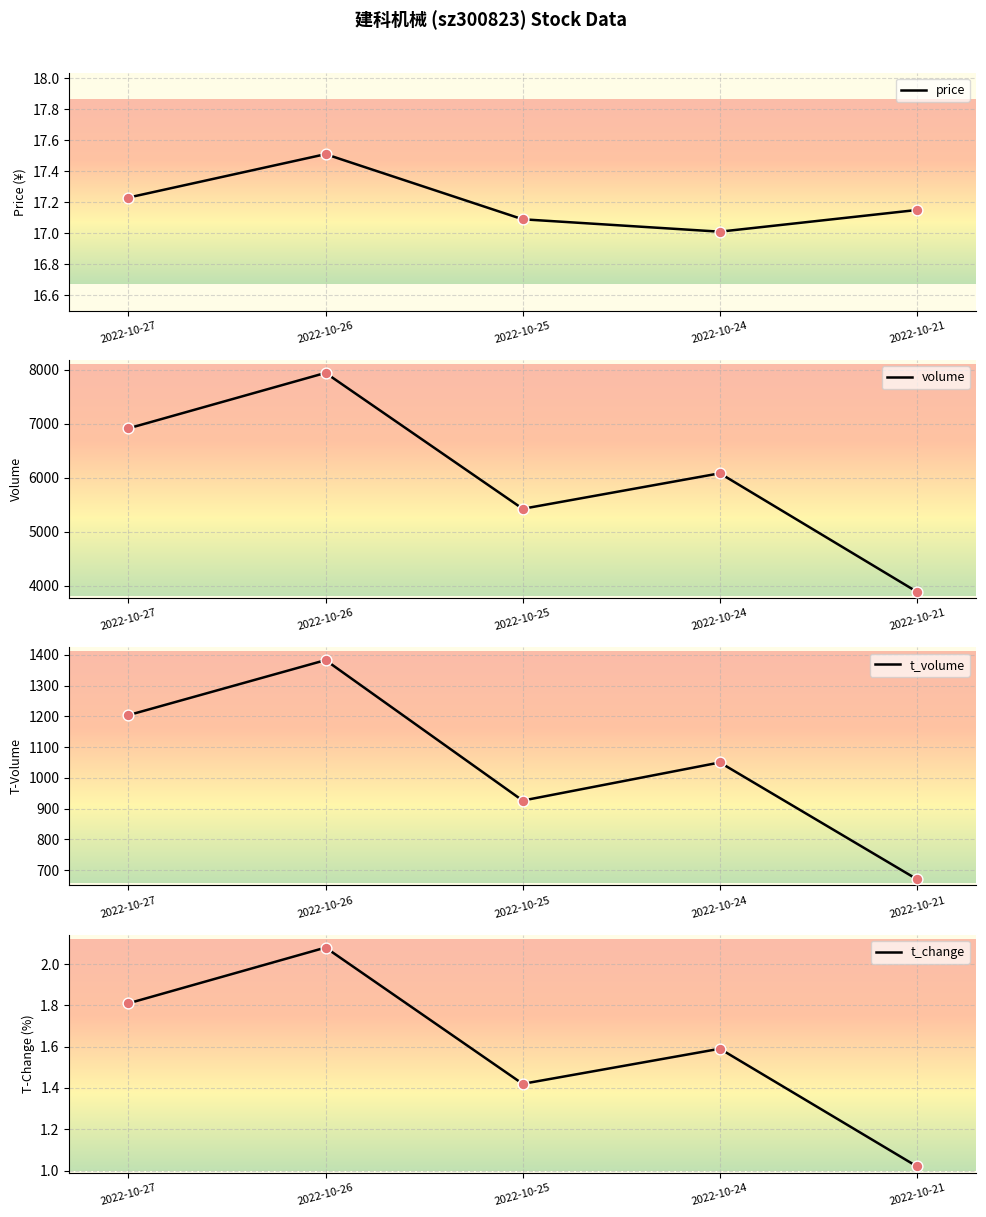

What are all the series names shown in the legend?

price, volume, t_volume, t_change